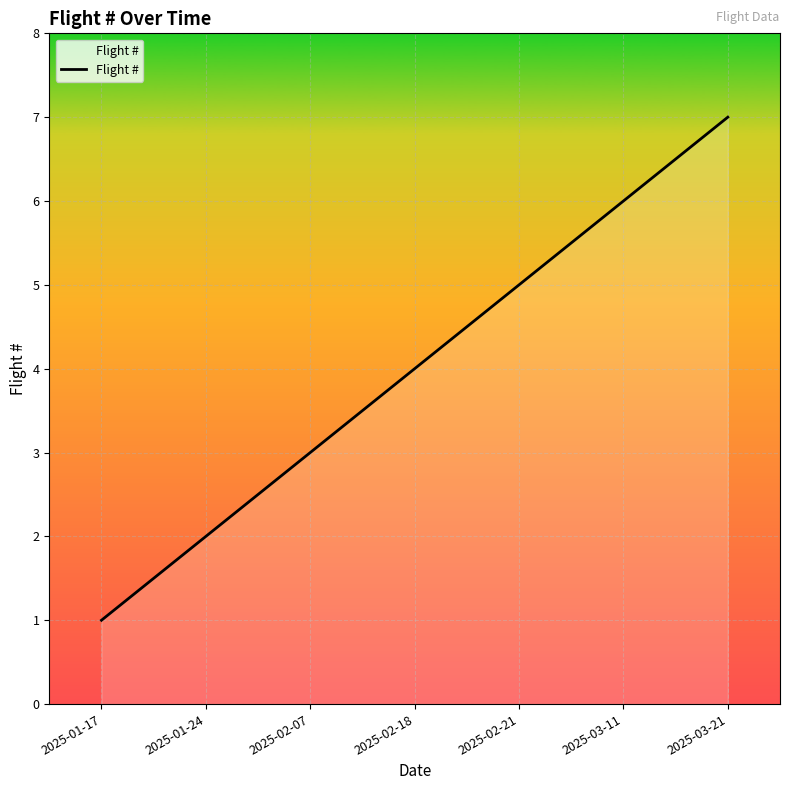

What is the smallest value displayed?

1